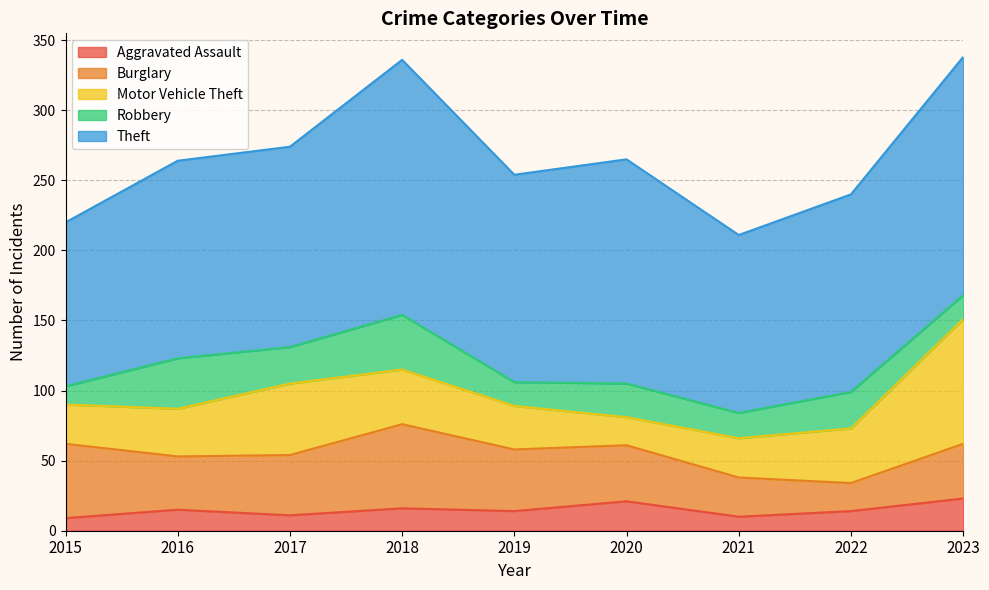

At which category does Theft reach its first local valley?

2019